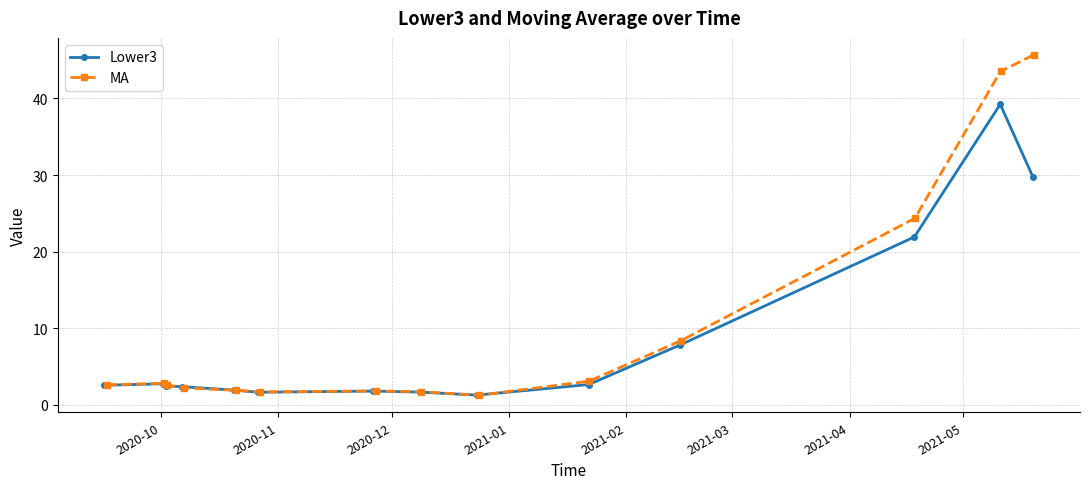

True or false: Lower3 has more than 1 points higher than both neighbors.

True